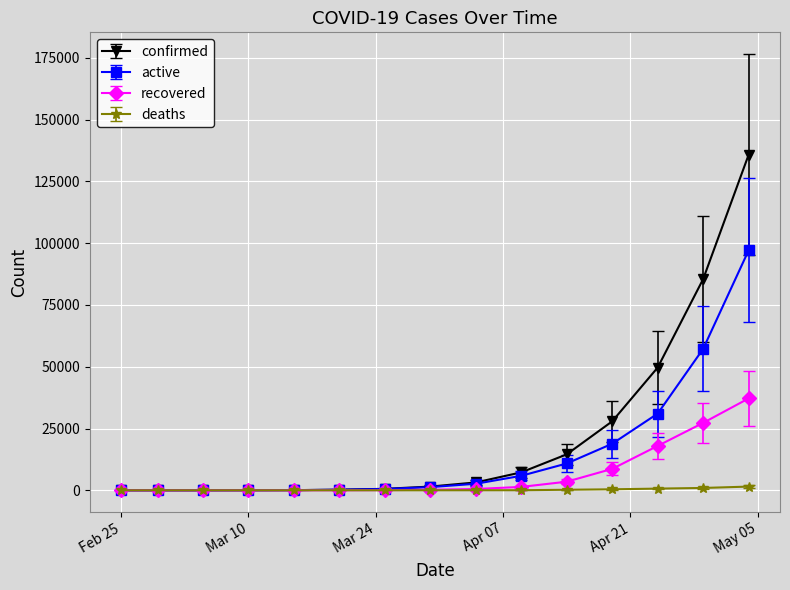

What are all the series names shown in the legend?

confirmed, active, recovered, deaths